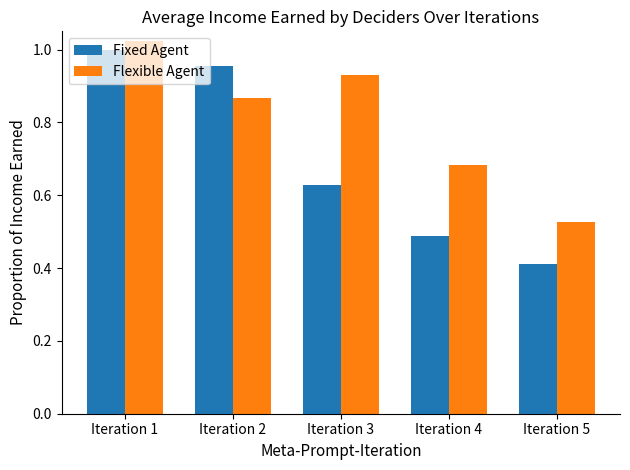

At which label does Fixed Agent reach its minimum?

Iteration 5